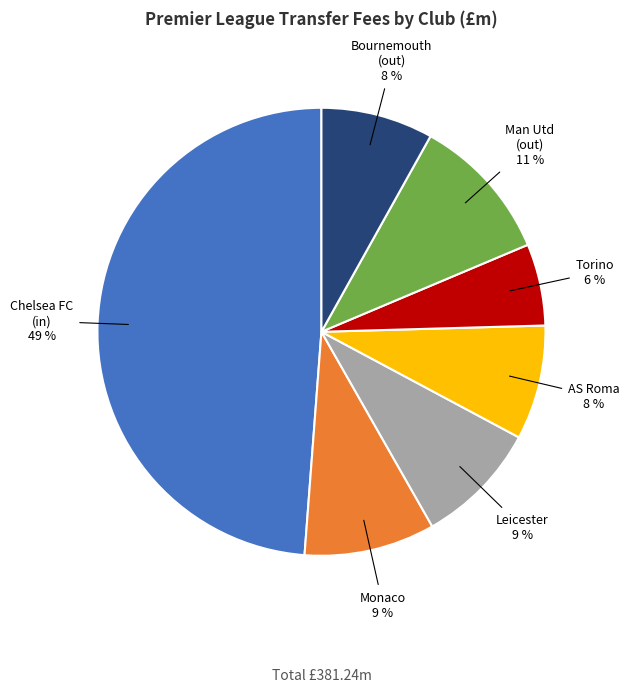

To the nearest percent, what is the average slice percentage?

14%